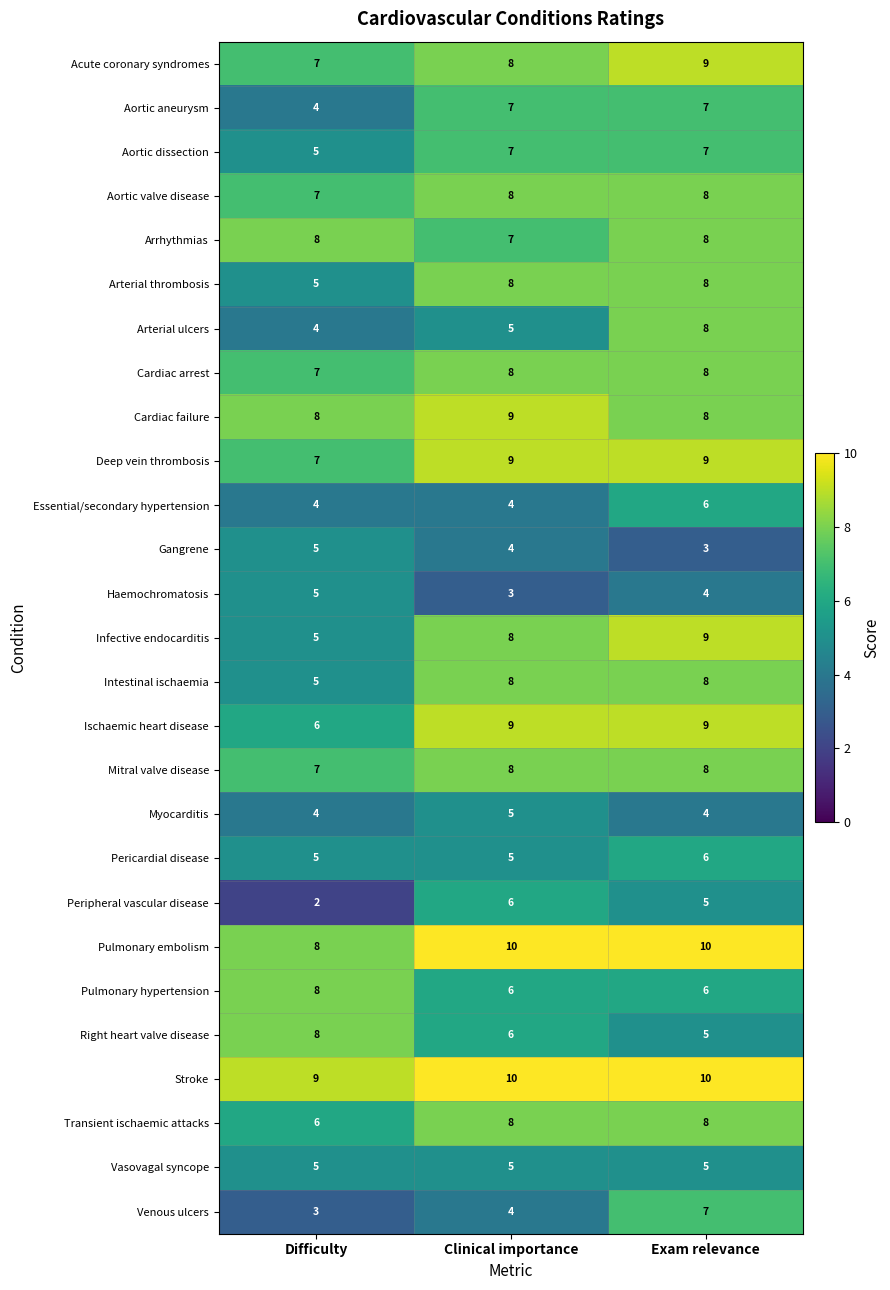

What is the total value across all series at Clinical importance?

185